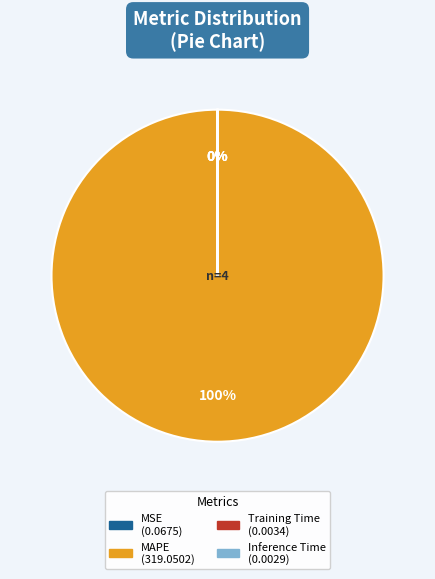

Is it true that MAPE is 95% of the pie?

False